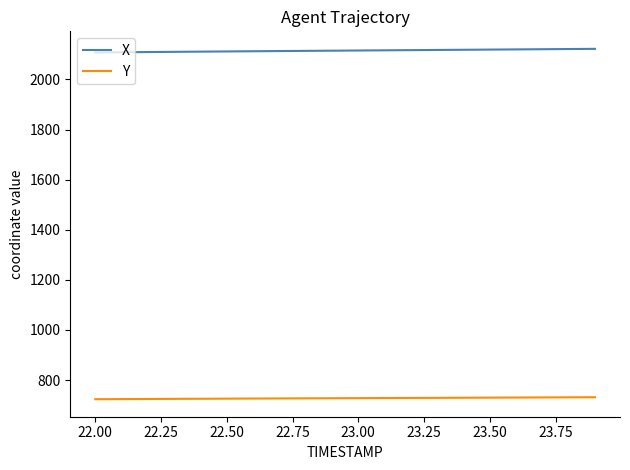

What is the maximum value for Y?

731.6